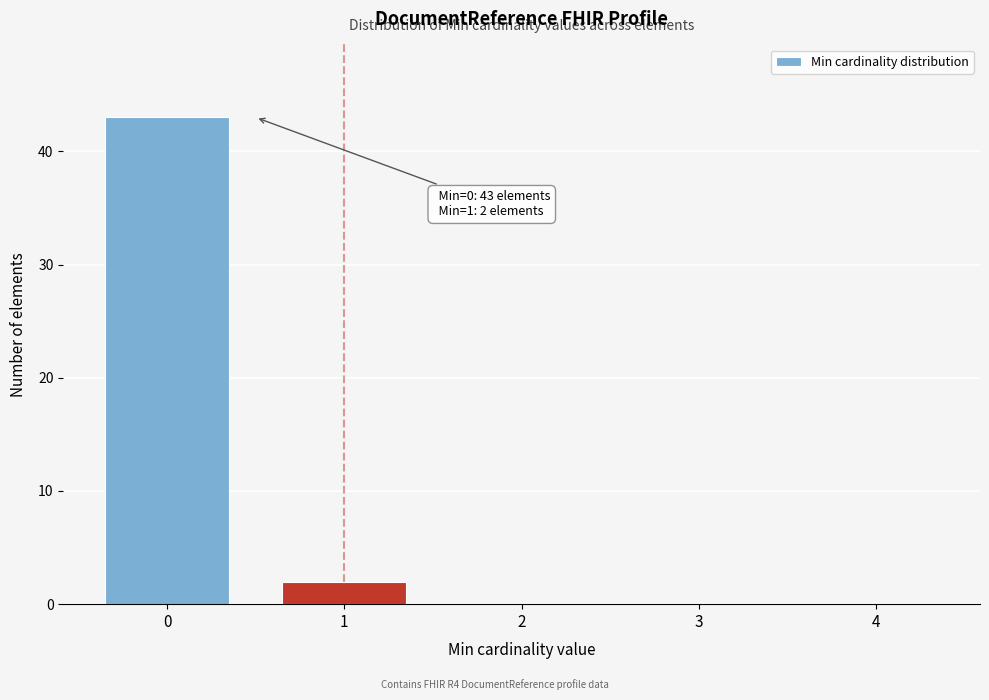

Reading left to right, transcribe all the data shown in this chart.

0=43	1=2	2=0	3=0	4=0